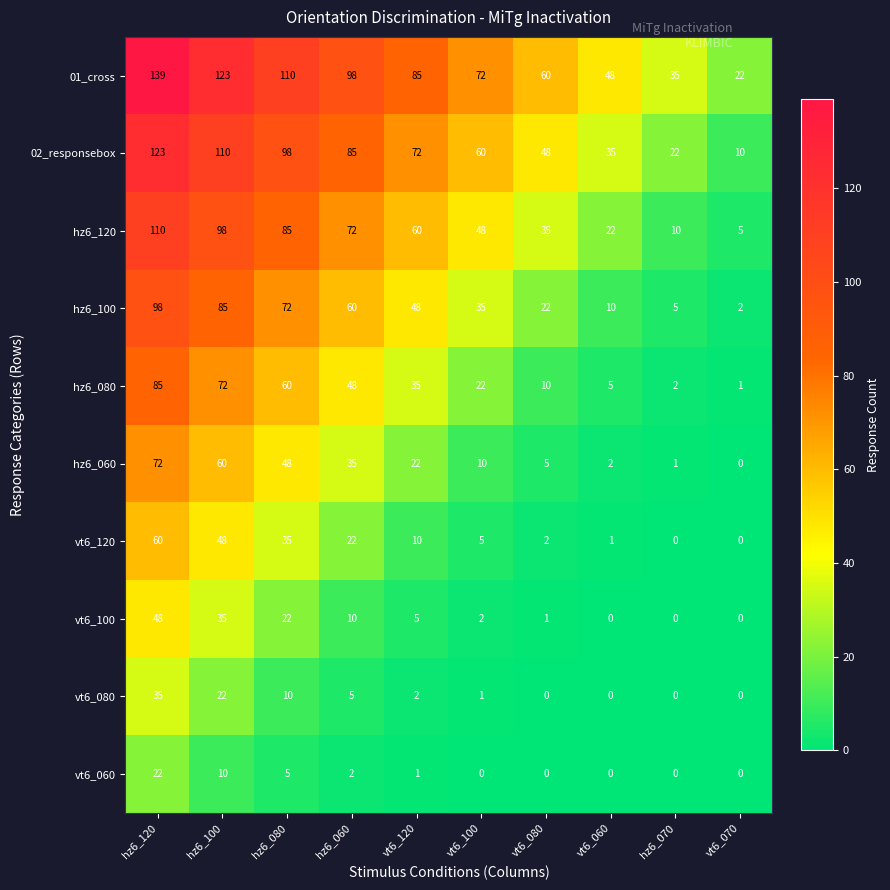

Which series has the largest range (max minus min)?

01_cross